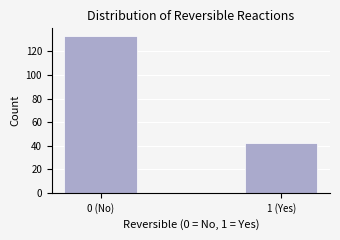

Reading right to left, list all the values displayed in this chart.

42	133